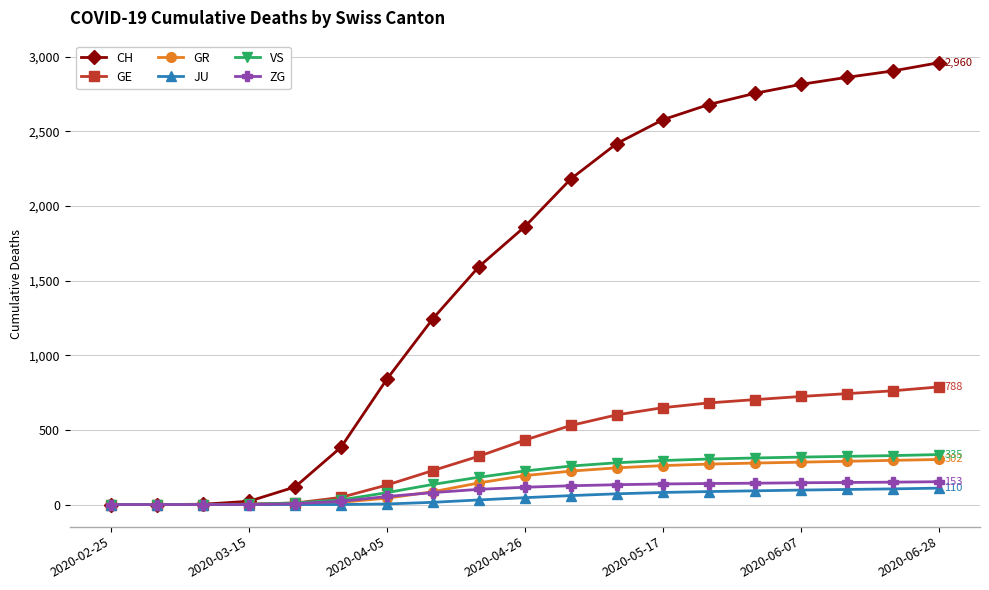

Which series has the largest total across all categories?

CH